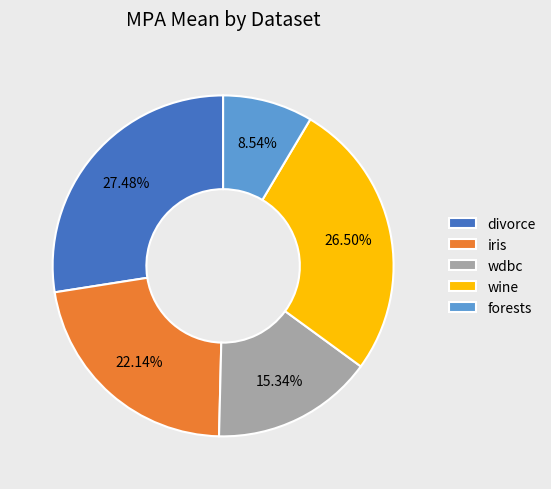

To the nearest percent, what is the average slice percentage?

20%